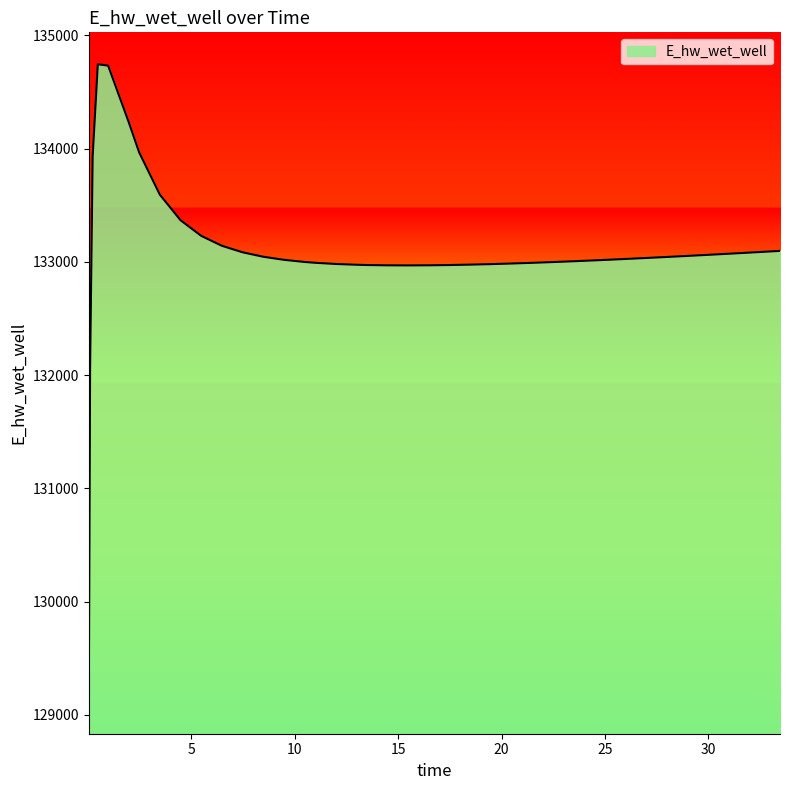

What is the minimum value shown in the chart?

129114.1